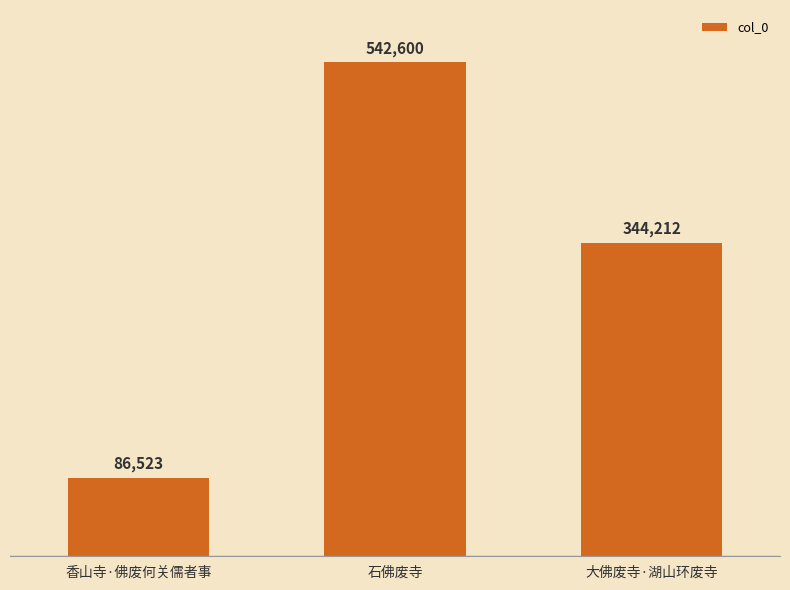

True or false: the data shows 344212 at 大佛废寺·湖山环废寺.

True